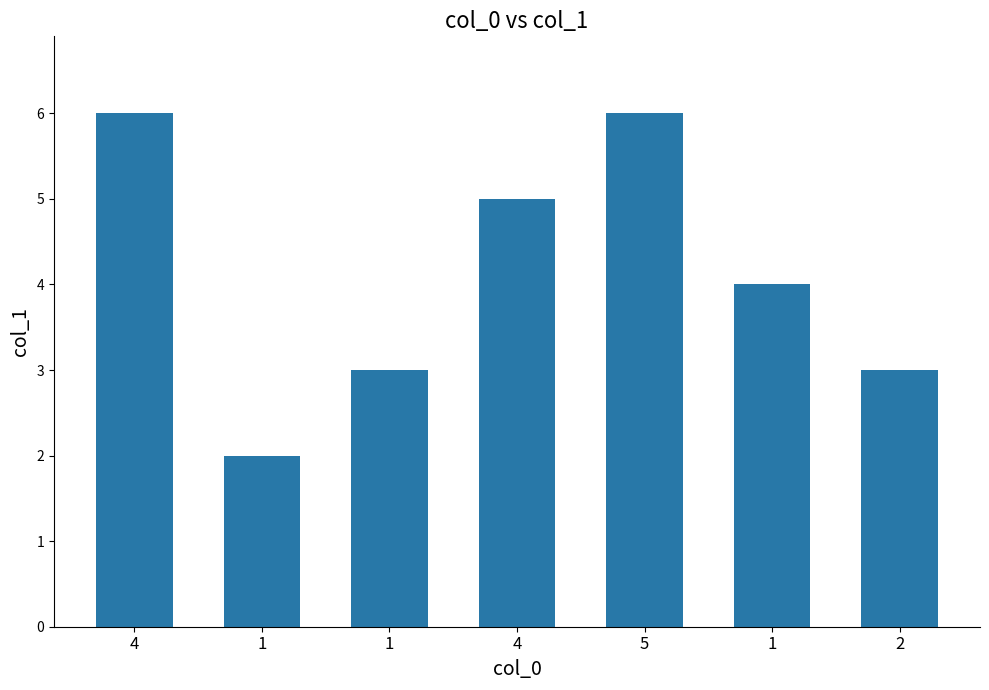

Rank the categories by value from highest to lowest.

4, 5, 4, 1, 1, 2, 1